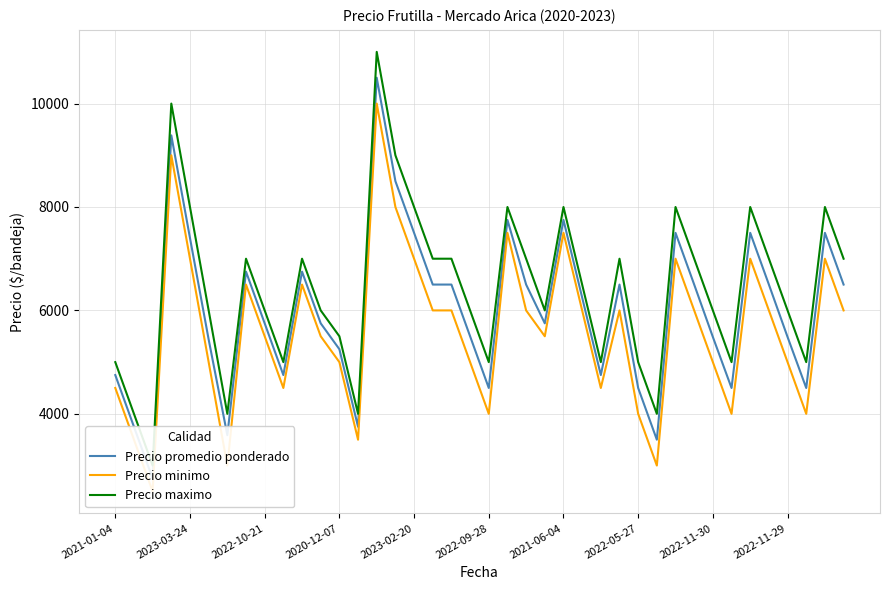

The Precio maximo series shows 9474 at 11. True or false?

False